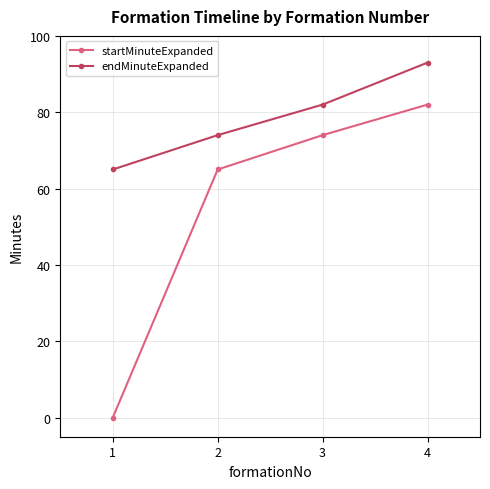

How many data points in endMinuteExpanded are less than 82?

2